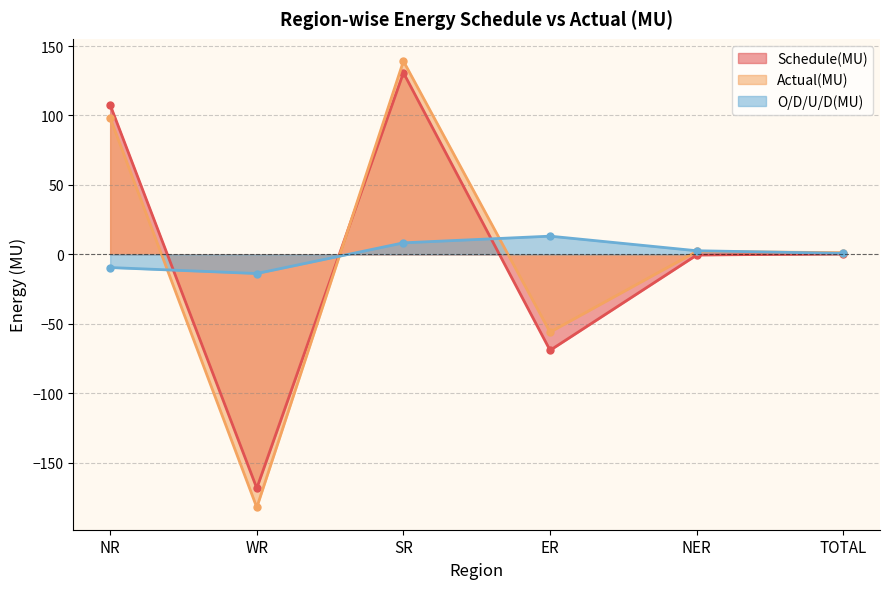

Does the chart display data point markers on the line(s)?

Yes